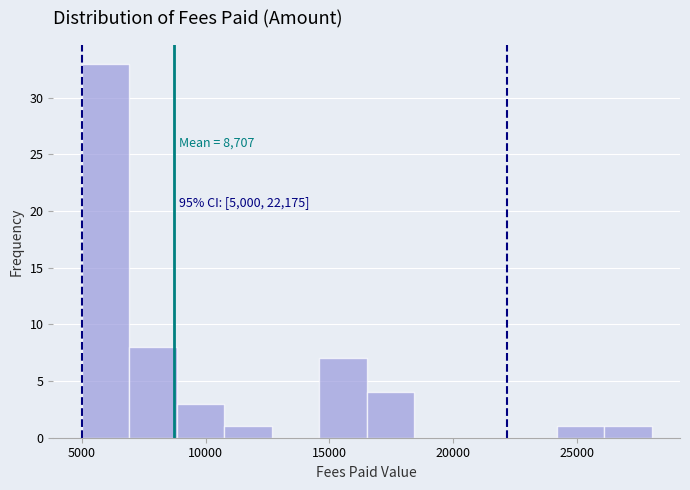

Around what value on the x-axis is the tallest bar? Give the approximate position of its centre, as read against the axis.

6000